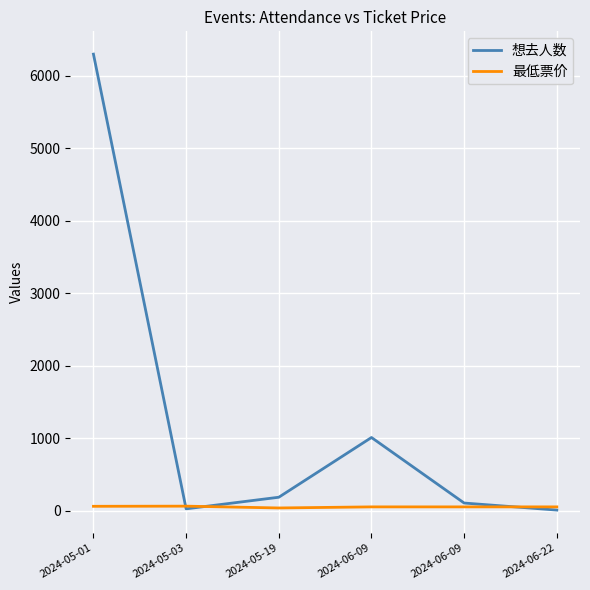

How many lines are shown in the chart?

2